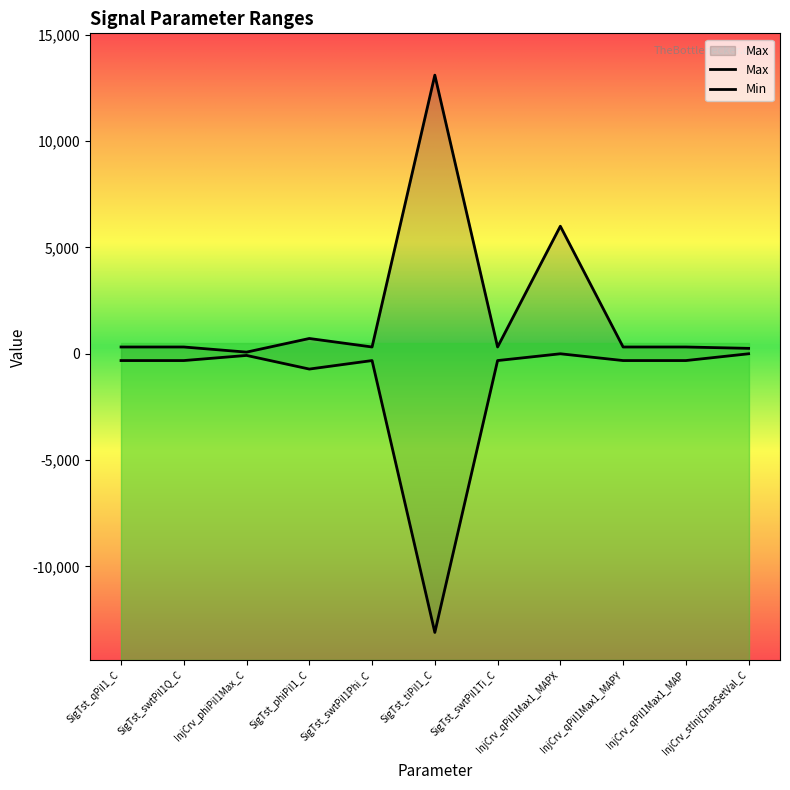

At which label does the data first exceed 319?

SigTst_phiPiI1_C